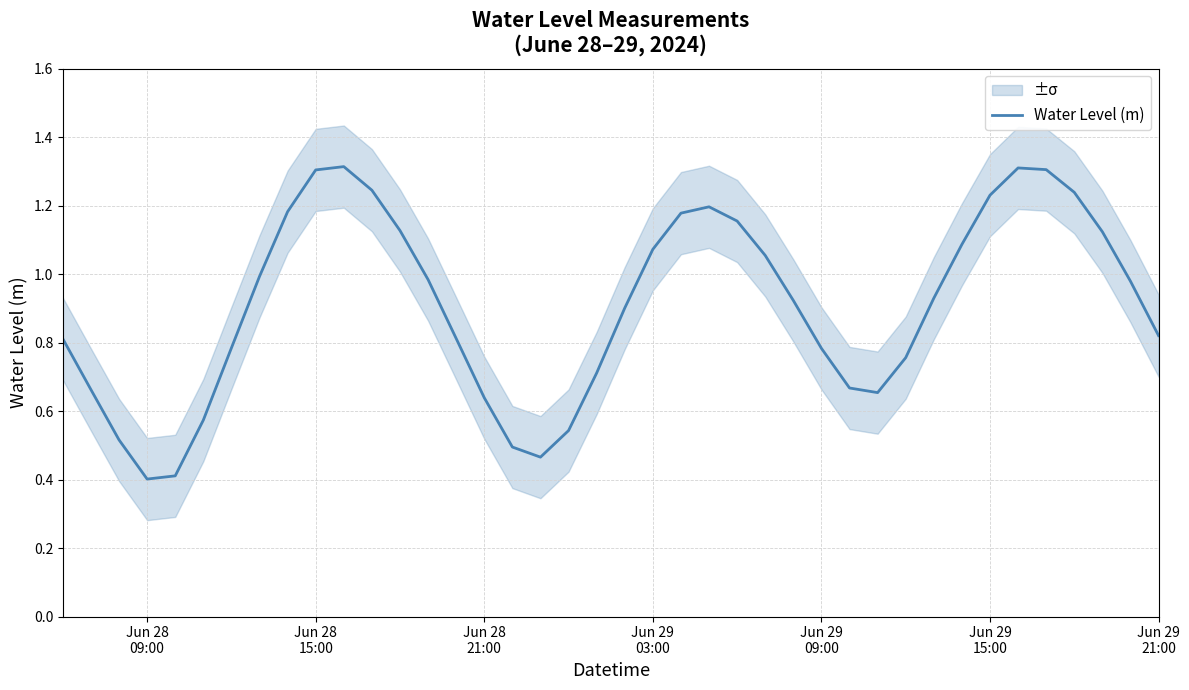

What is the smallest value displayed?

0.4